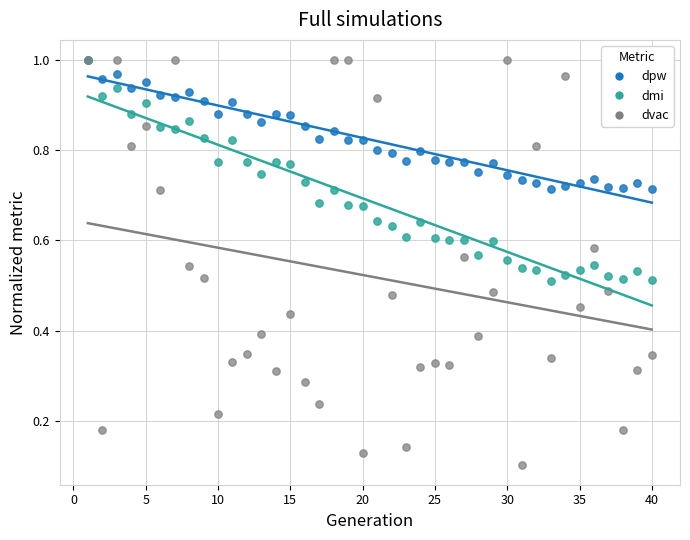

What are all the series names shown in the legend?

dpw, dmi, dvac